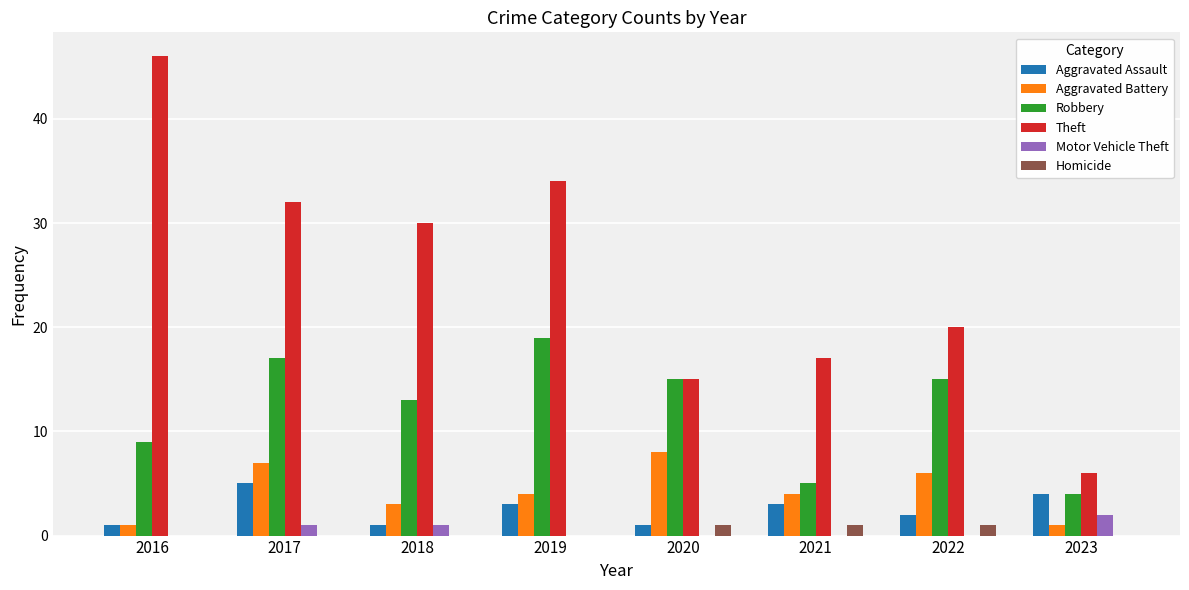

What is the average value of the Robbery series?

12